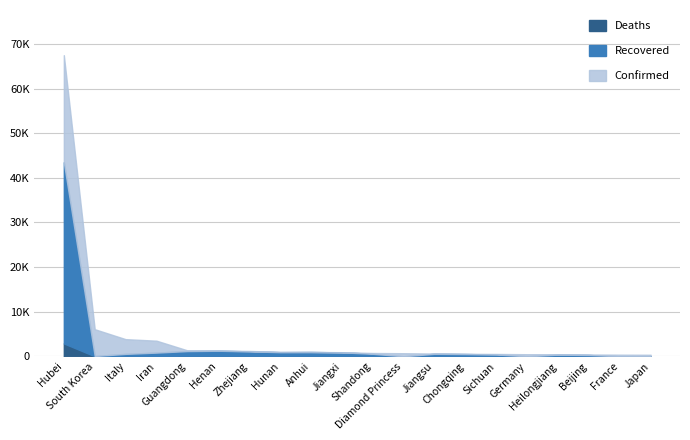

What is the total value across all series at South Korea?

6164